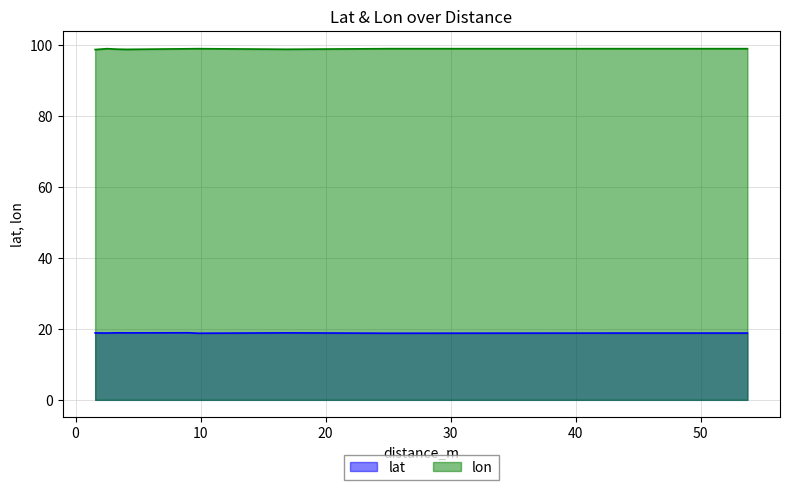

At 9.011758486860549, list the series in order from smallest to largest.

lat, lon